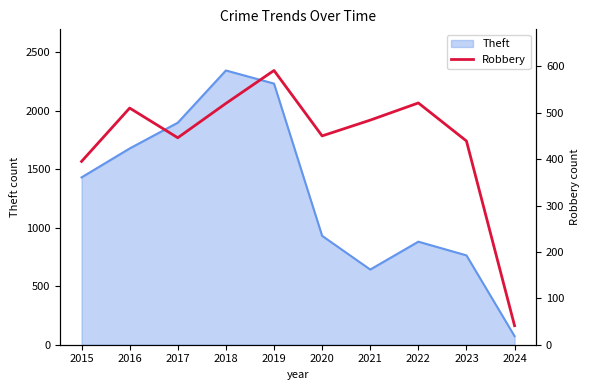

How many points are lower than both their immediate neighbors (excluding endpoints)?

2